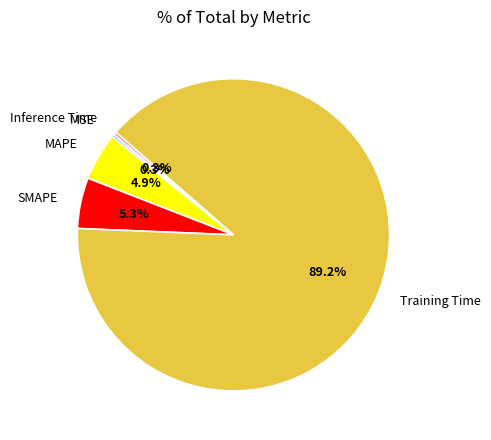

Is there any slice that represents more than half of the pie?

Yes